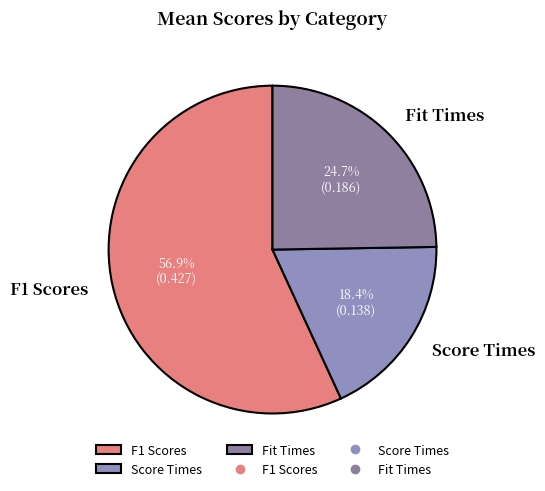

To the nearest percent, what portion does Fit Times represent?

25%